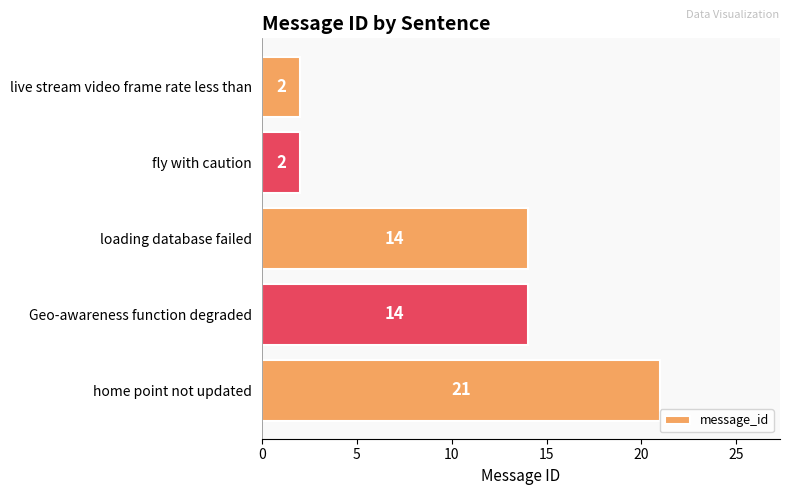

Does the chart contain stacked bars?

No